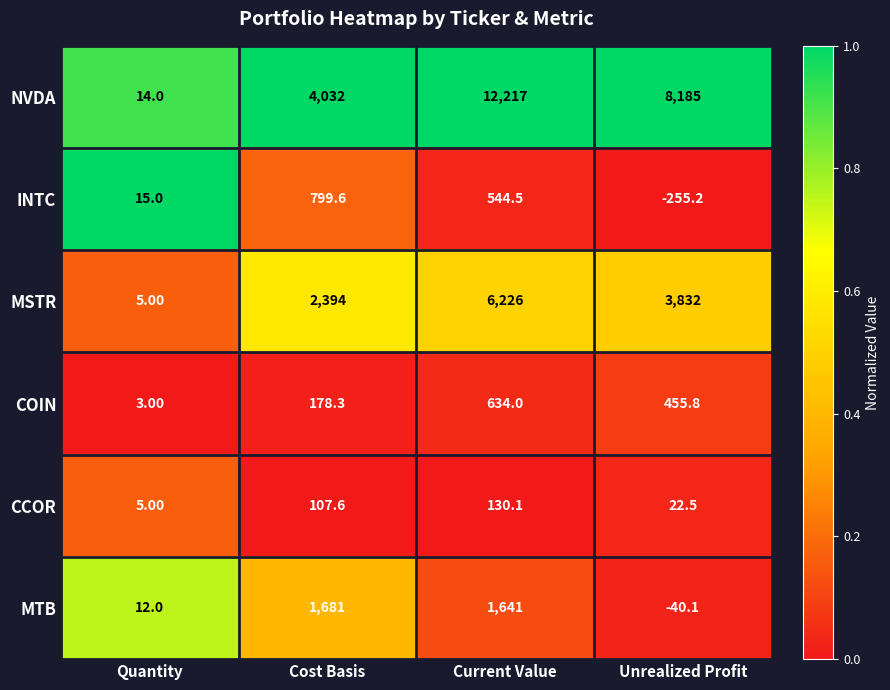

Which series has the widest spread of values?

NVDA